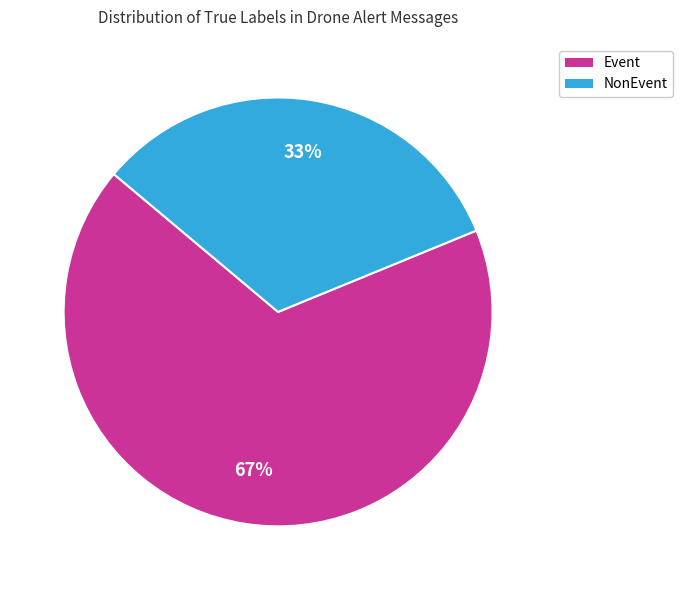

To the nearest percent, what is the average slice percentage?

50%